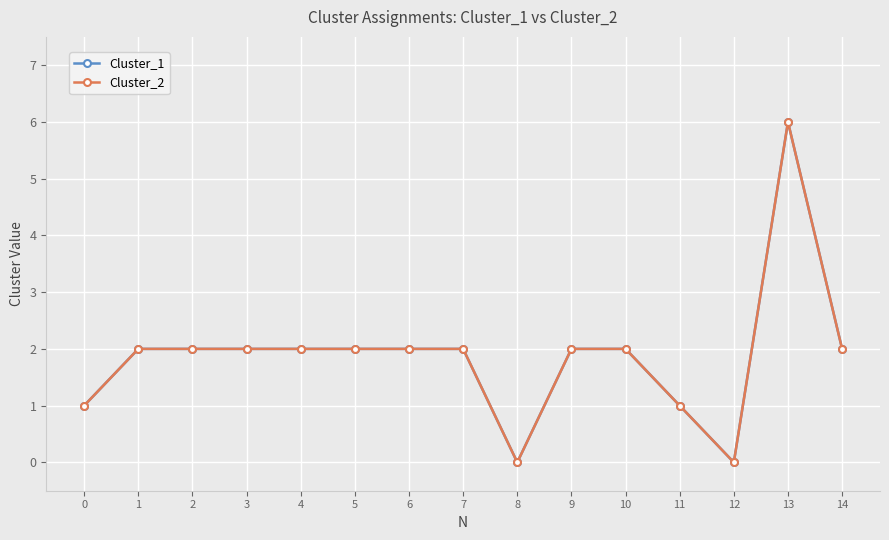

Is this an area chart (filled region under the line)?

No